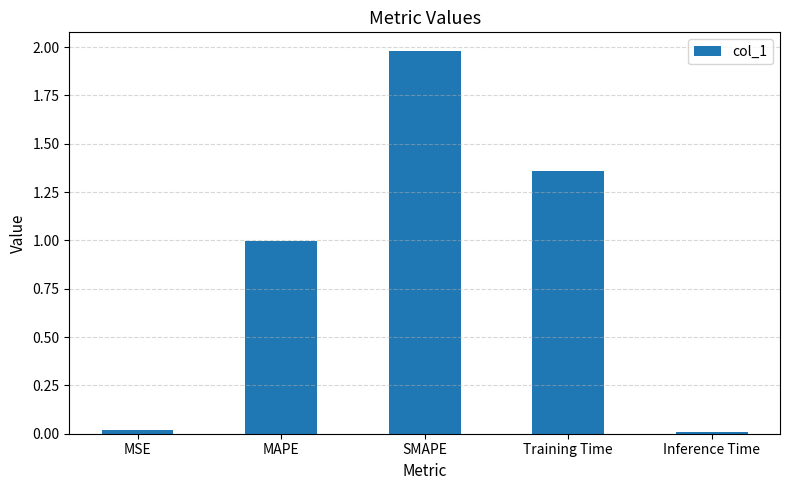

The value at Training Time is 0.8. True or false?

False